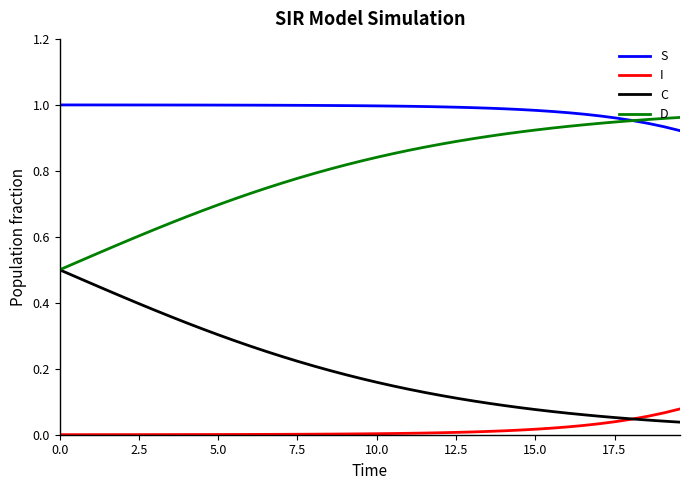

True or false: C and S intersect in this chart.

False